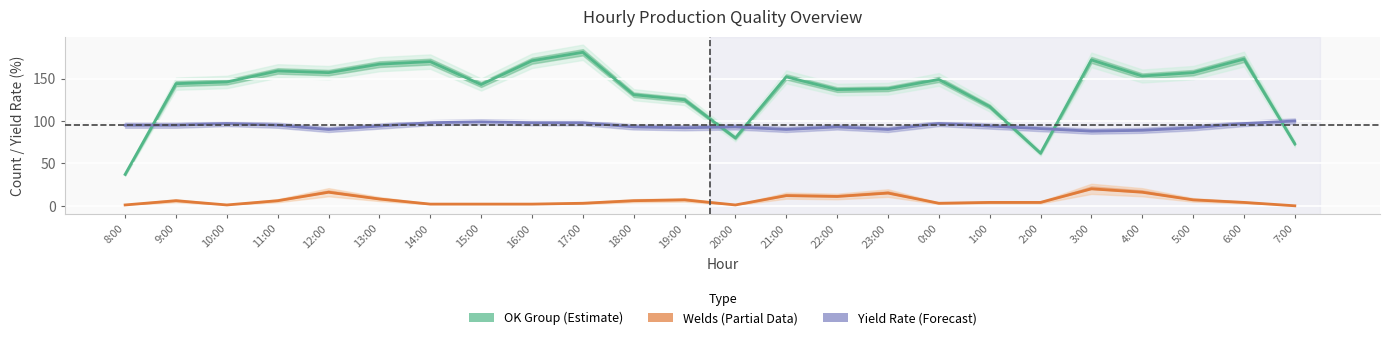

The value of Welds (Partial) at 14:00 is 1. True or false?

False